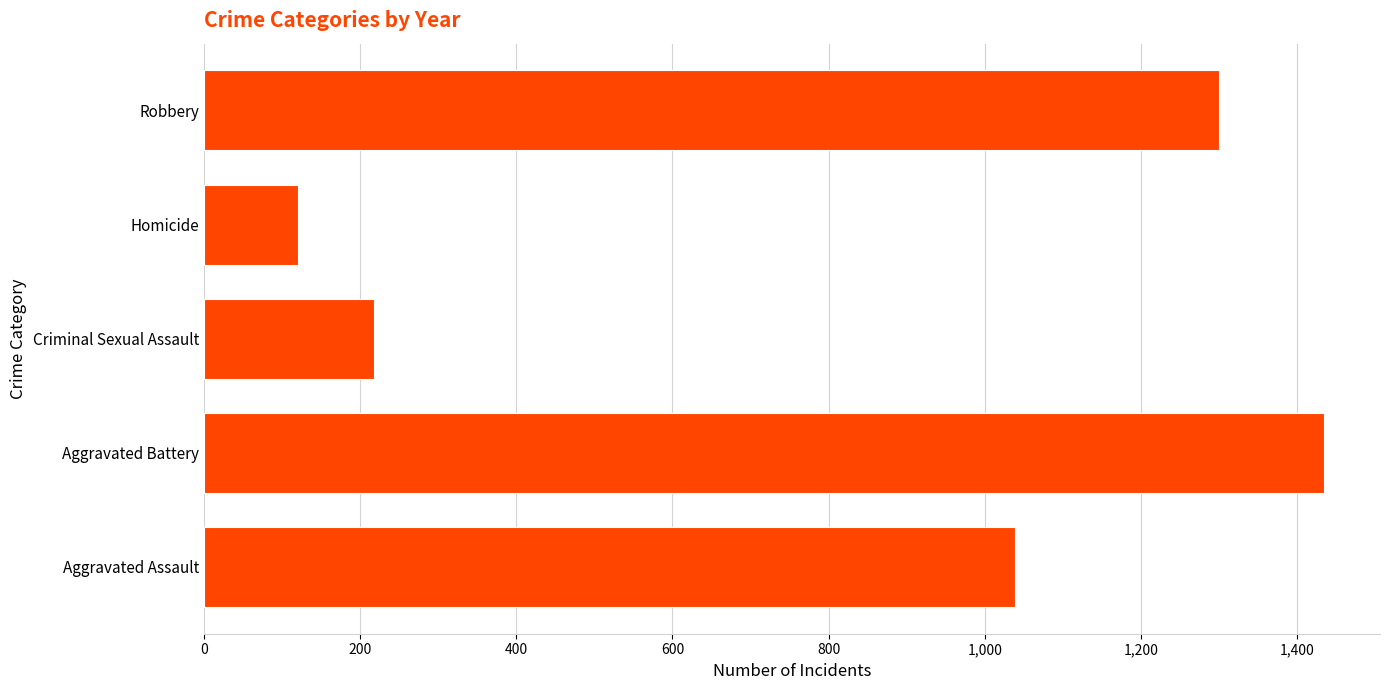

Rank the categories by value from highest to lowest.

Aggravated Battery, Robbery, Aggravated Assault, Criminal Sexual Assault, Homicide